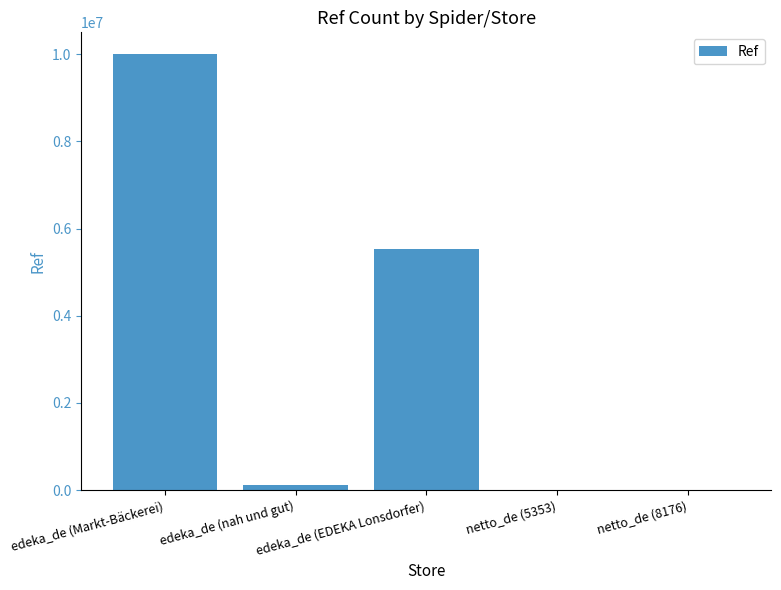

Read the value at edeka_de (Markt-Bäckerei), to the nearest 50.

10002800